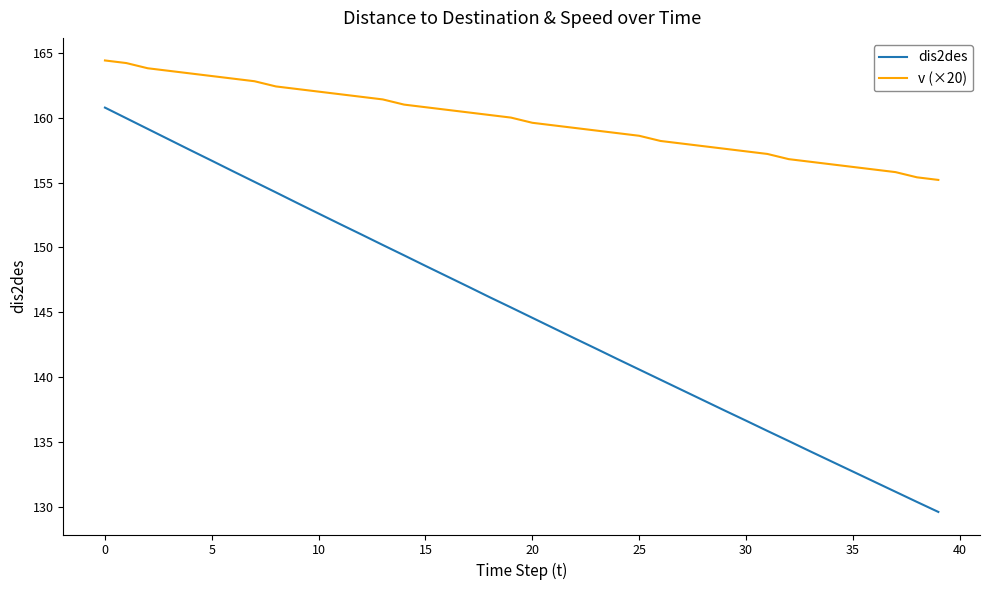

True or false: dis2des and v (×20) cross at least once.

False